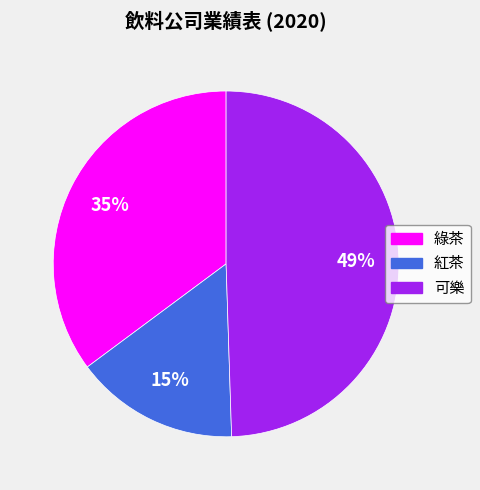

Is 綠茶 the majority of the pie?

No